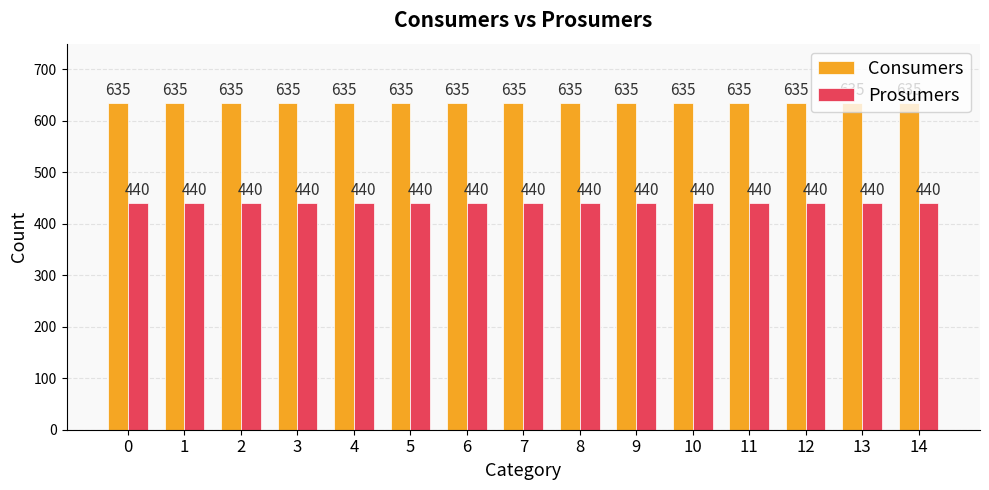

The value of Prosumers at 2 is 652. True or false?

False